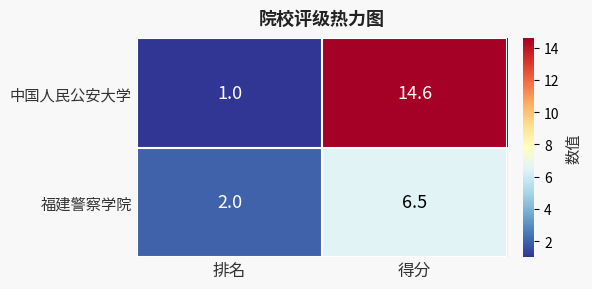

At how many categories does at least one series exceed 3?

1